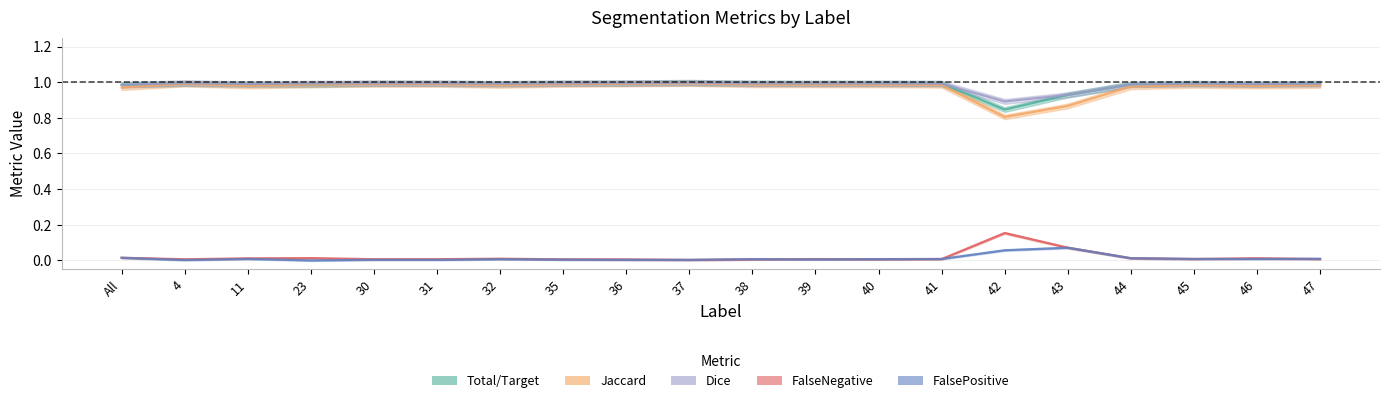

Reading left to right, what are all the values shown in this chart?

Total/Target: All=1.0	4=1.0	11=1.0	23=1.0	30=1.0	31=1.0	32=1.0	35=1.0	36=1.0	37=1.0	38=1.0	39=1.0	40=1.0	41=1.0	42=0.8	43=0.9	44=1.0	45=1.0	46=1.0	47=1.0
Jaccard: All=1.0	4=1.0	11=1.0	23=1.0	30=1.0	31=1.0	32=1.0	35=1.0	36=1.0	37=1.0	38=1.0	39=1.0	40=1.0	41=1.0	42=0.8	43=0.9	44=1.0	45=1.0	46=1.0	47=1.0
Dice: All=1.0	4=1.0	11=1.0	23=1.0	30=1.0	31=1.0	32=1.0	35=1.0	36=1.0	37=1.0	38=1.0	39=1.0	40=1.0	41=1.0	42=0.9	43=0.9	44=1.0	45=1.0	46=1.0	47=1.0
FalseNegative: All=0.0	4=0.0	11=0.0	23=0.0	30=0.0	31=0.0	32=0.0	35=0.0	36=0.0	37=0.0	38=0.0	39=0.0	40=0.0	41=0.0	42=0.2	43=0.1	44=0.0	45=0.0	46=0.0	47=0.0
FalsePositive: All=0.0	4=0.0	11=0.0	23=0.0	30=0.0	31=0.0	32=0.0	35=0.0	36=0.0	37=0.0	38=0.0	39=0.0	40=0.0	41=0.0	42=0.1	43=0.1	44=0.0	45=0.0	46=0.0	47=0.0